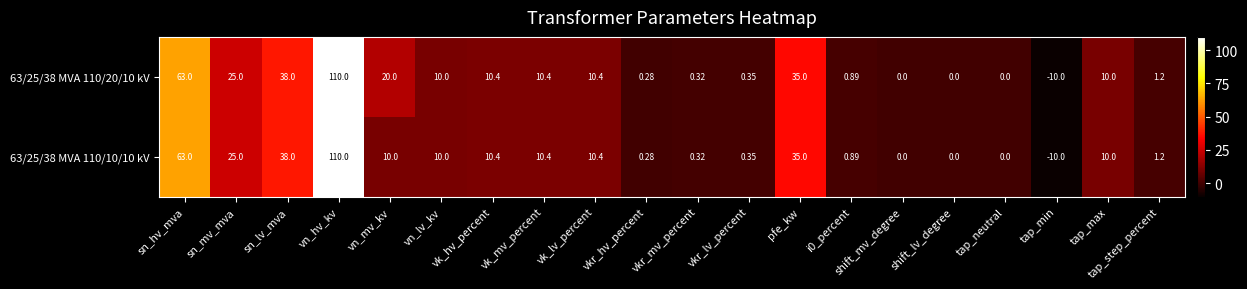

Is the value of 63/25/38 MVA 110/20/10 kV at vk_mv_percent greater than the value of 63/25/38 MVA 110/10/10 kV at vn_lv_kv?

Yes